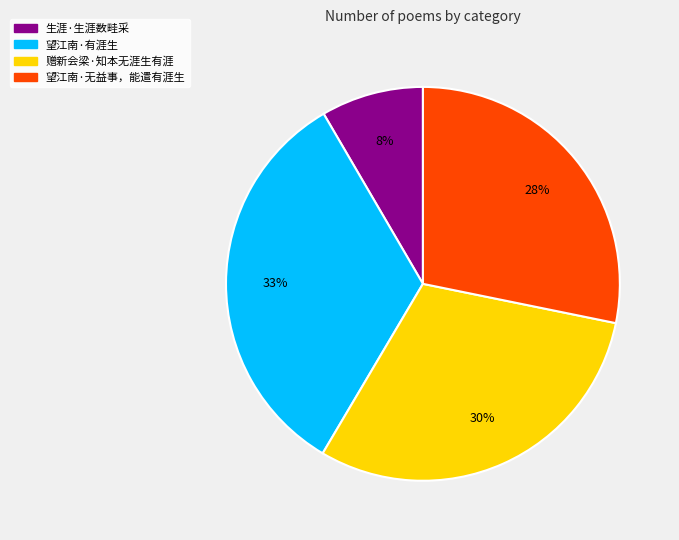

Which category has the biggest portion of the pie?

望江南·有涯生